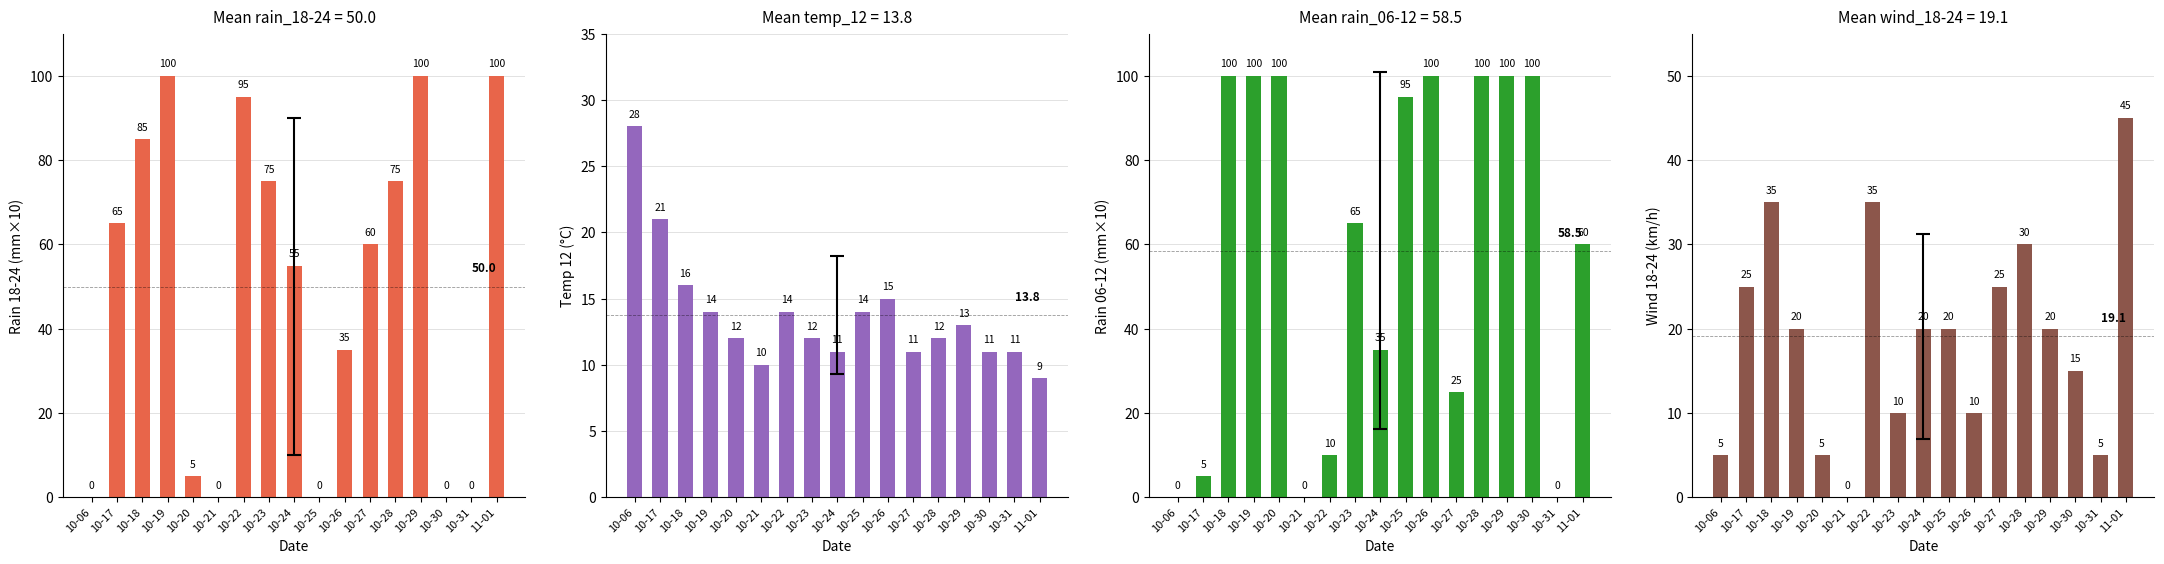

Reading left to right, extract all data points from this chart.

rain_18-24: 10-06=0	10-17=65	10-18=85	10-19=100	10-20=5	10-21=0	10-22=95	10-23=75	10-24=55	10-25=0	10-26=35	10-27=60	10-28=75	10-29=100	10-30=0	10-31=0	11-01=100
temp_12: 10-06=28	10-17=21	10-18=16	10-19=14	10-20=12	10-21=10	10-22=14	10-23=12	10-24=11	10-25=14	10-26=15	10-27=11	10-28=12	10-29=13	10-30=11	10-31=11	11-01=9
rain_06-12: 10-06=0	10-17=5	10-18=100	10-19=100	10-20=100	10-21=0	10-22=10	10-23=65	10-24=35	10-25=95	10-26=100	10-27=25	10-28=100	10-29=100	10-30=100	10-31=0	11-01=60
wind_18-24: 10-06=5	10-17=25	10-18=35	10-19=20	10-20=5	10-21=0	10-22=35	10-23=10	10-24=20	10-25=20	10-26=10	10-27=25	10-28=30	10-29=20	10-30=15	10-31=5	11-01=45